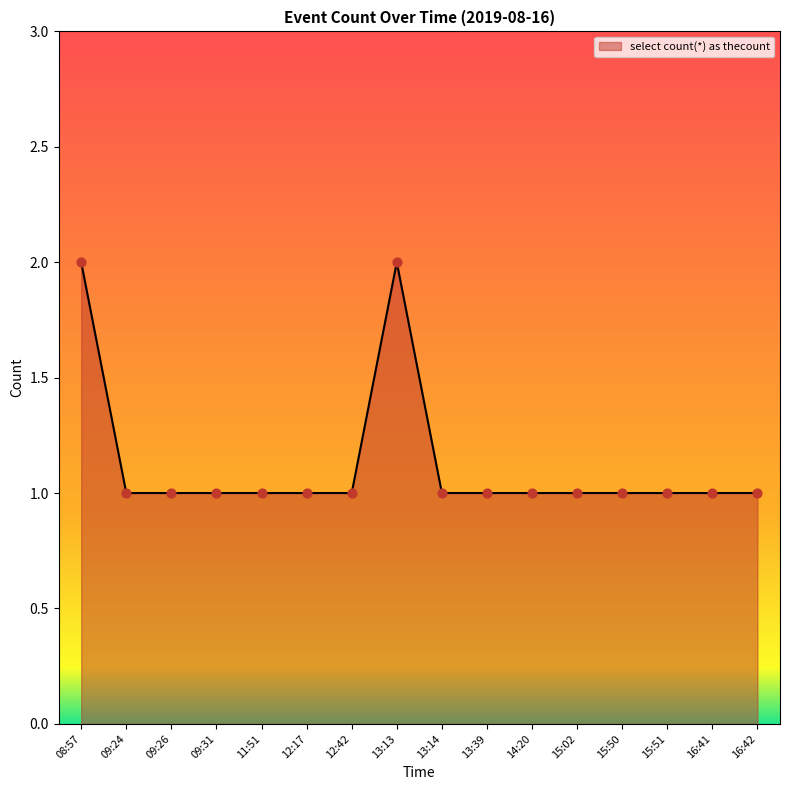

What is the ratio of the value at 12:42 to the value at 09:26?

1.0